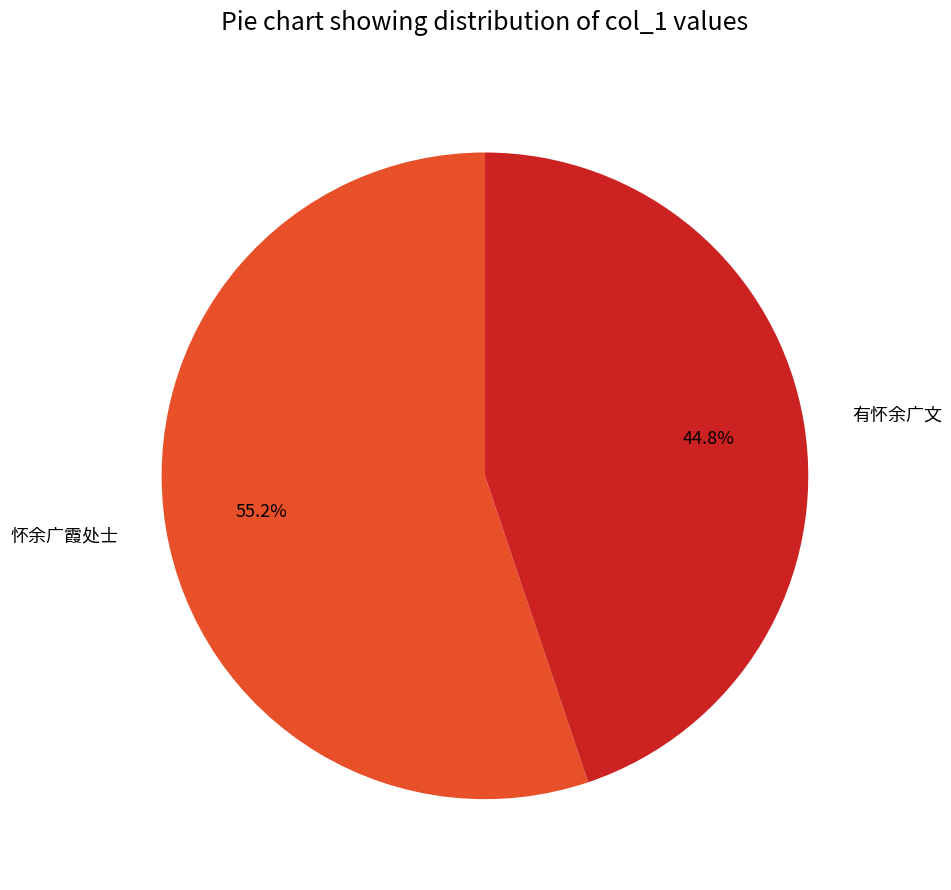

Between 有怀余广文 and 怀余广霞处士, which is larger?

怀余广霞处士